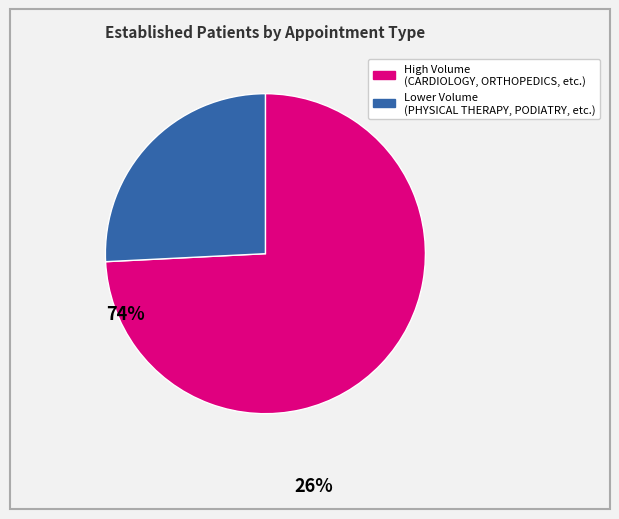

How many slices are in this pie chart?

2